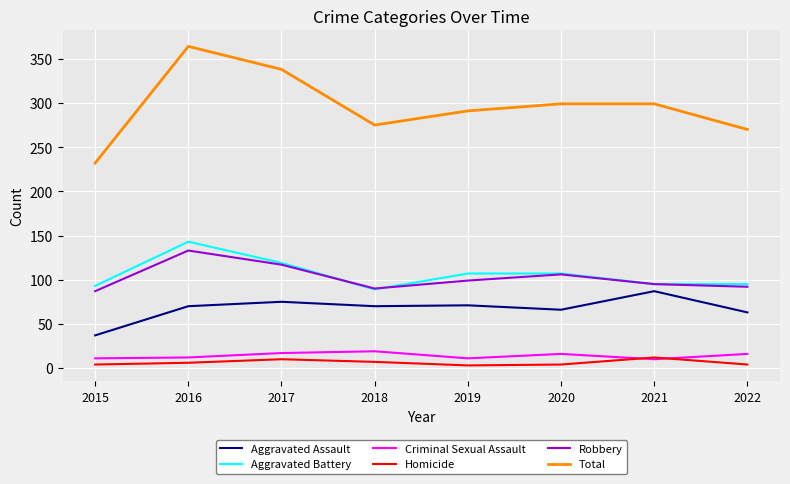

Is it true that Robbery equals 95 at 2021?

True